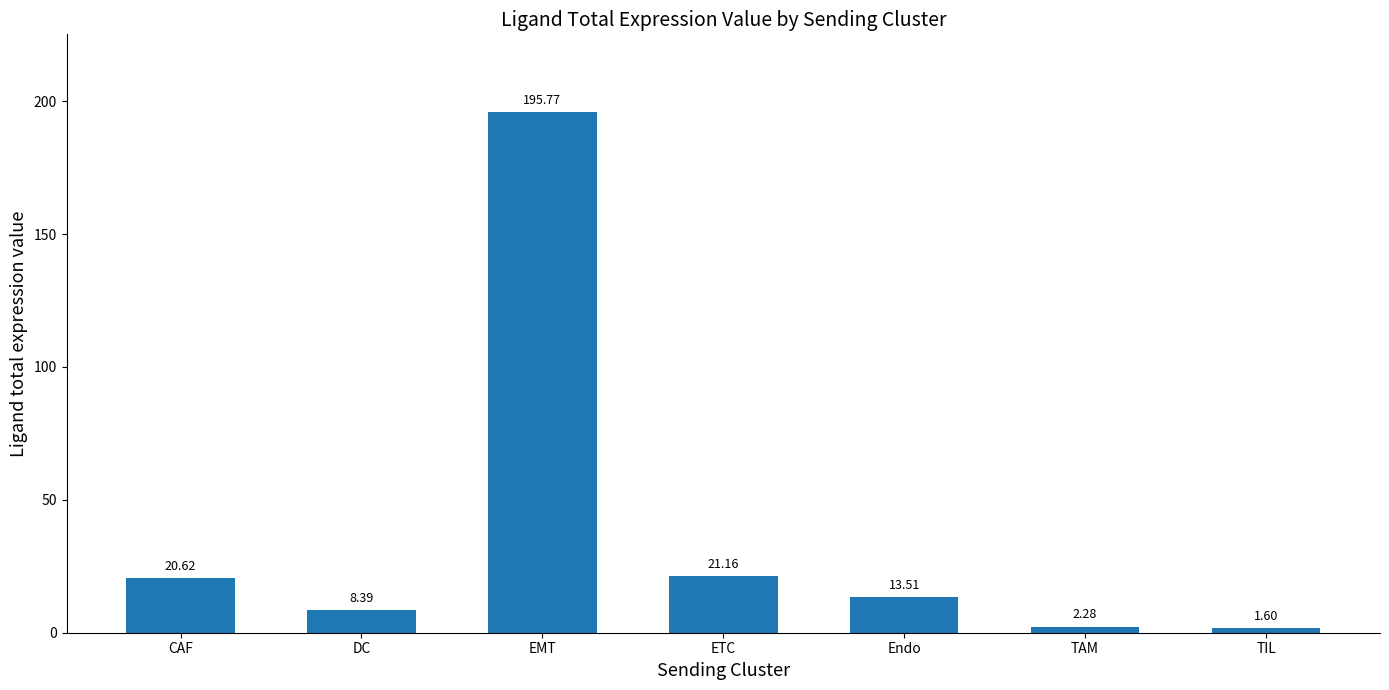

What is the difference between the maximum and second lowest values?

193.5